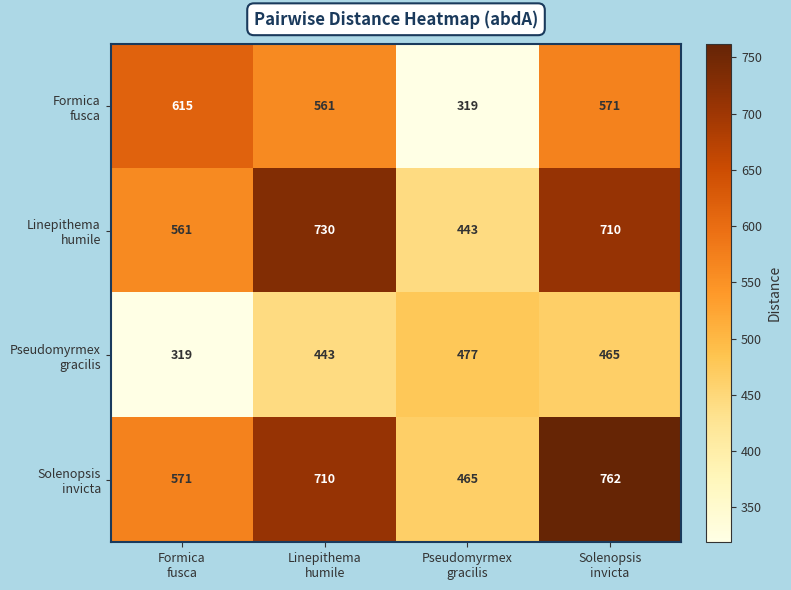

What is the smallest value displayed?

319